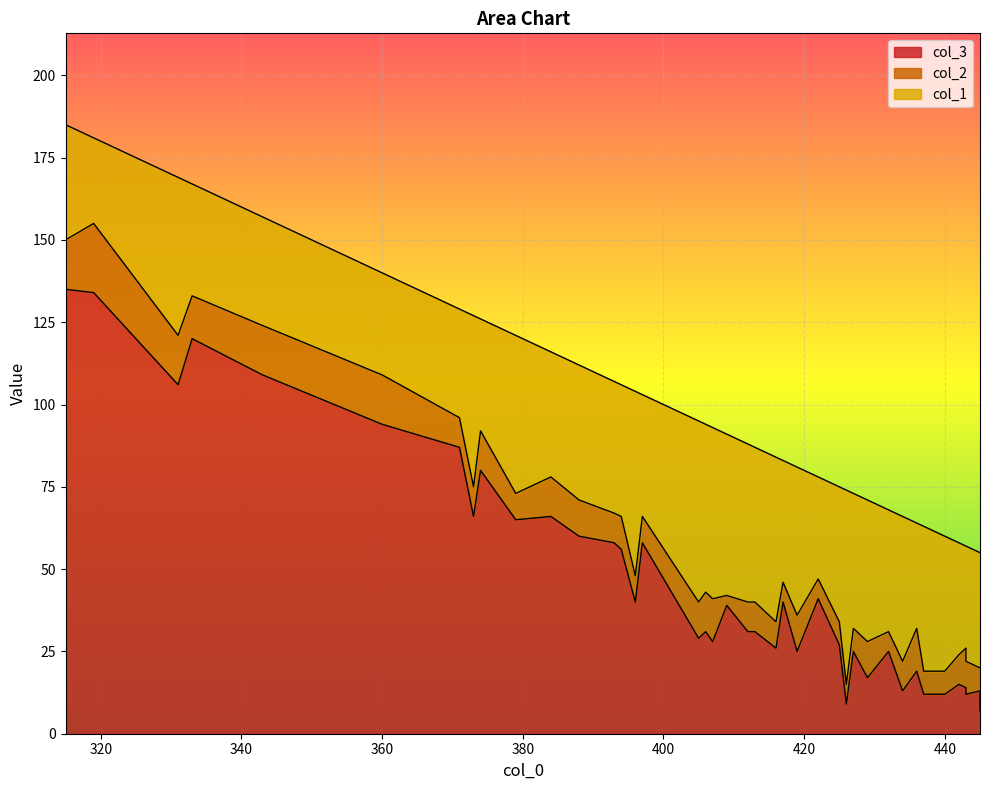

Is the value of col_1 at 429 greater than the value of col_2 at 319?

Yes